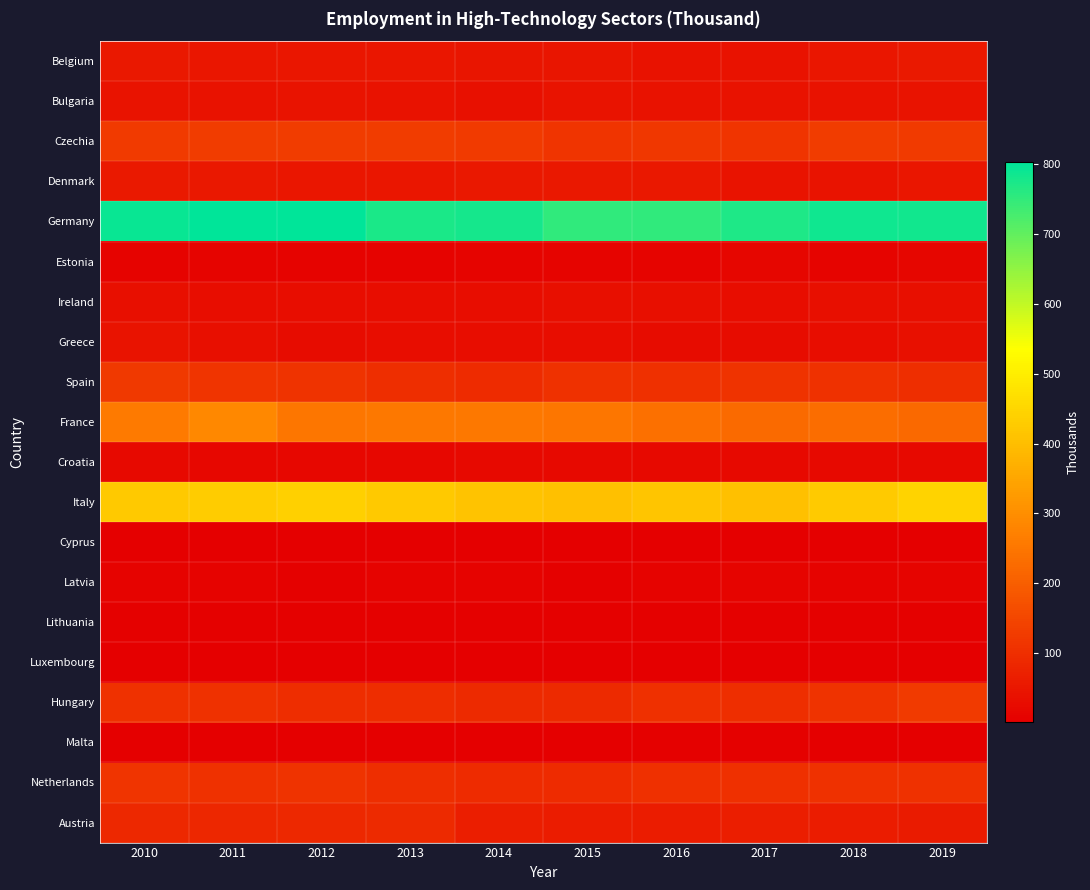

Reading right to left, list all the values displayed in this chart.

Belgium: 2019=55.5	2018=51.1	2017=41.0	2016=41.9	2015=46.1	2014=46.7	2013=49.1	2012=50.9	2011=50.8	2010=52.3
Bulgaria: 2019=44.2	2018=41.7	2017=39.9	2016=41.2	2015=42.6	2014=36.4	2013=41.9	2012=43.4	2011=41.2	2010=42.3
Czechia: 2019=126.0	2018=128.0	2017=112.2	2016=118.4	2015=111.7	2014=124.3	2013=127.2	2012=128.1	2011=128.6	2010=125.3
Denmark: 2019=48.7	2018=44.1	2017=43.0	2016=52.7	2015=53.9	2014=54.7	2013=50.2	2012=49.2	2011=52.5	2010=55.2
Germany: 2019=782.7	2018=784.9	2017=771.2	2016=751.6	2015=752.6	2014=779.5	2013=772.1	2012=803.0	2011=803.2	2010=792.8
Estonia: 2019=15.1	2018=13.5	2017=14.9	2016=13.4	2015=12.5	2014=12.3	2013=10.4	2012=9.4	2011=12.1	2010=7.9
Ireland: 2019=33.5	2018=34.5	2017=32.3	2016=34.5	2015=34.5	2014=31.4	2013=31.7	2012=31.6	2011=32.7	2010=35.0
Greece: 2019=38.7	2018=30.7	2017=27.1	2016=29.1	2015=30.2	2014=30.2	2013=31.2	2012=28.6	2011=35.1	2010=43.1
Spain: 2019=101.1	2018=106.1	2017=110.1	2016=103.9	2015=106.6	2014=95.3	2013=100.4	2012=110.3	2011=114.1	2010=122.8
France: 2019=220.8	2018=230.6	2017=224.5	2016=237.3	2015=251.0	2014=252.6	2013=255.0	2012=250.1	2011=286.8	2010=260.0
Croatia: 2019=23.0	2018=21.4	2017=21.3	2016=22.1	2015=20.9	2014=22.8	2013=19.1	2012=19.1	2011=19.7	2010=21.2
Italy: 2019=443.4	2018=425.6	2017=405.3	2016=415.4	2015=403.1	2014=409.7	2013=422.5	2012=438.3	2011=427.5	2010=423.3
Cyprus: 2019=2.2	2018=2.0	2017=2.4	2016=2.6	2015=3.3	2014=3.3	2013=2.7	2012=2.5	2011=2.4	2010=2.6
Latvia: 2019=11.0	2018=10.1	2017=11.5	2016=8.7	2015=7.7	2014=10.3	2013=9.7	2012=7.3	2011=8.8	2010=10.7
Lithuania: 2019=7.1	2018=6.9	2017=6.3	2016=6.0	2015=6.0	2014=5.9	2013=6.6	2012=6.4	2011=6.6	2010=5.6
Luxembourg: 2019=2.0	2018=2.4	2017=1.9	2016=1.5	2015=2.2	2014=3.3	2013=3.0	2012=3.2	2011=2.5	2010=3.2
Hungary: 2019=124.3	2018=109.3	2017=100.3	2016=104.4	2015=92.1	2014=91.3	2013=97.7	2012=97.3	2011=107.7	2010=105.8
Malta: 2019=4.6	2018=4.5	2017=4.7	2016=4.8	2015=4.4	2014=4.3	2013=4.5	2012=3.7	2011=3.4	2010=2.5
Netherlands: 2019=106.6	2018=106.6	2017=101.8	2016=104.8	2015=93.8	2014=93.0	2013=98.6	2012=109.4	2011=105.5	2010=114.1
Austria: 2019=59.7	2018=61.8	2017=64.5	2016=62.0	2015=62.4	2014=67.1	2013=89.8	2012=86.1	2011=83.2	2010=87.1